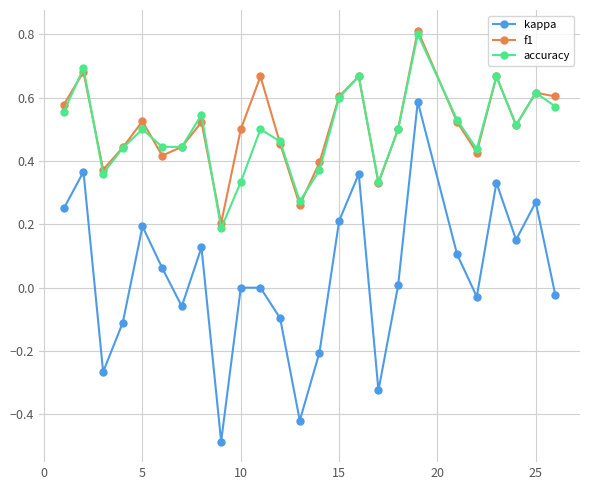

How many interior local peaks does the accuracy series have?

8